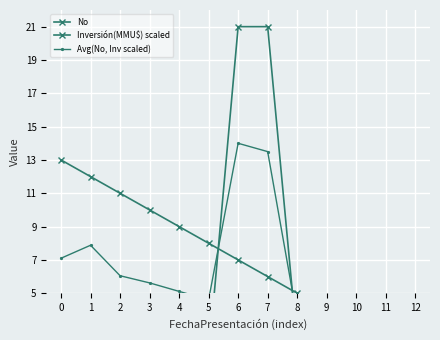

Which series has the largest total across all categories?

No